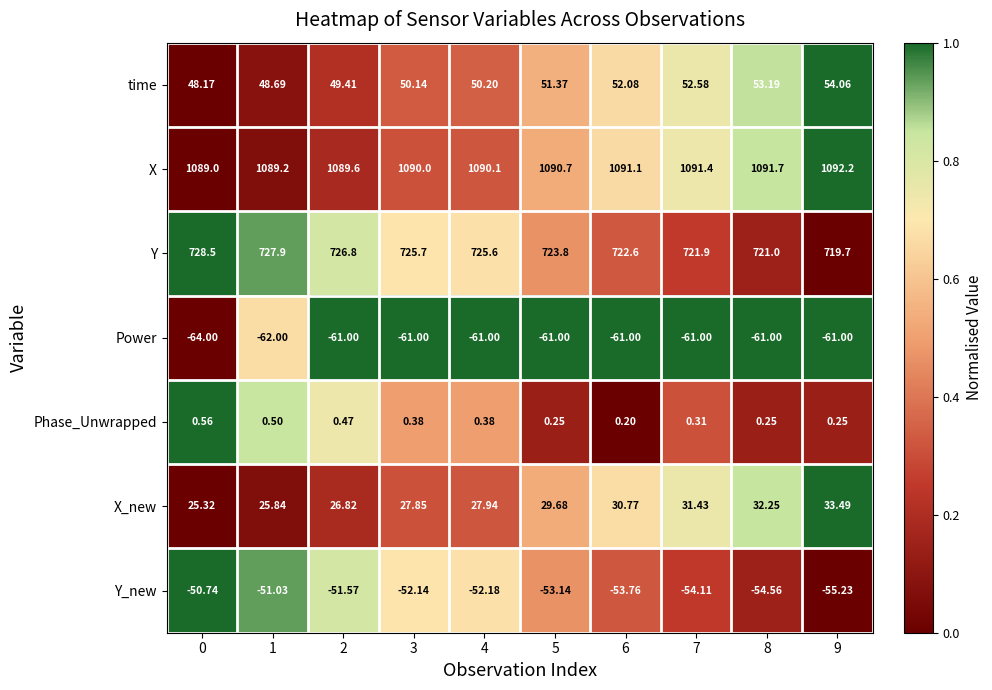

Between 0 and 4, which series saw the biggest shift?

Power